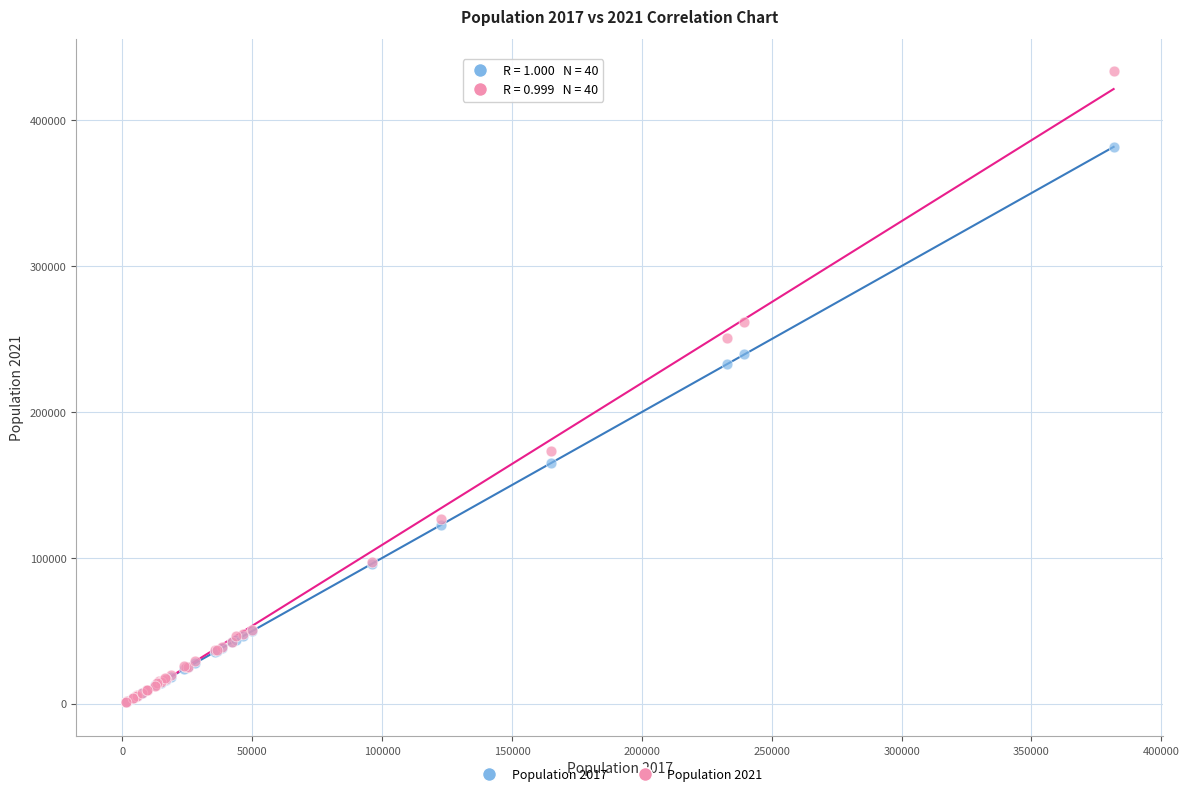

Across all series, what Y value is closest to 217465?

232628